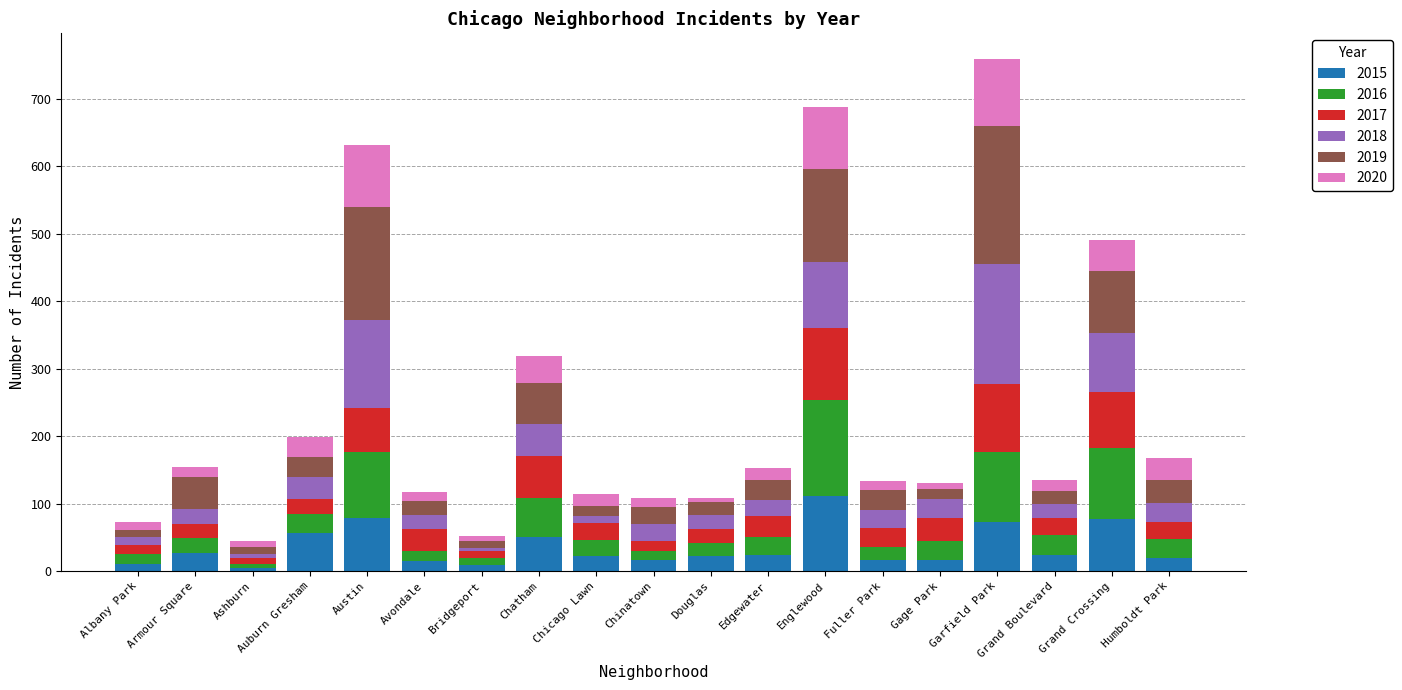

What is the highest value of the 2015 series?

111